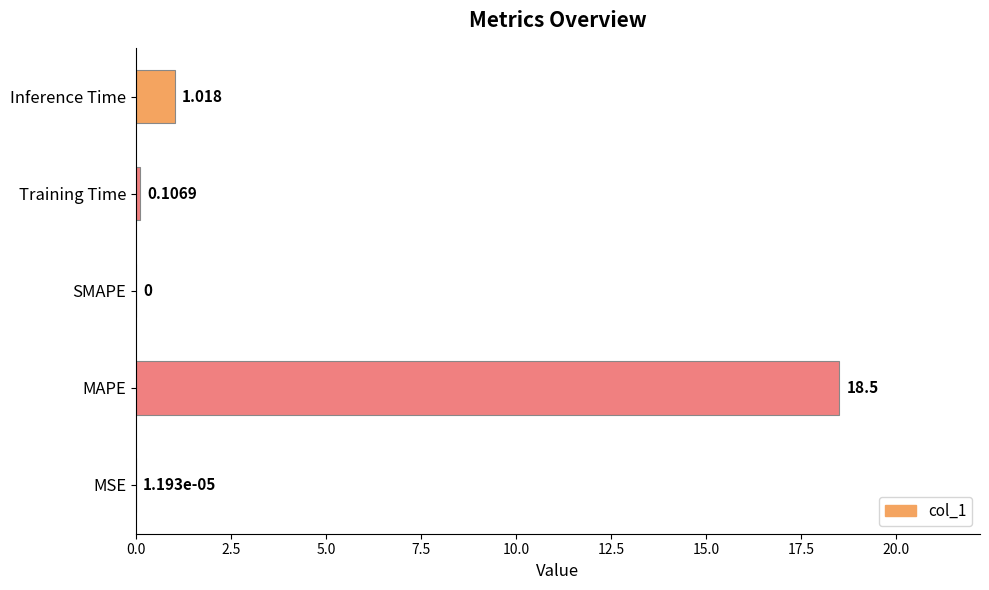

Between Training Time and Inference Time, which is larger?

Inference Time